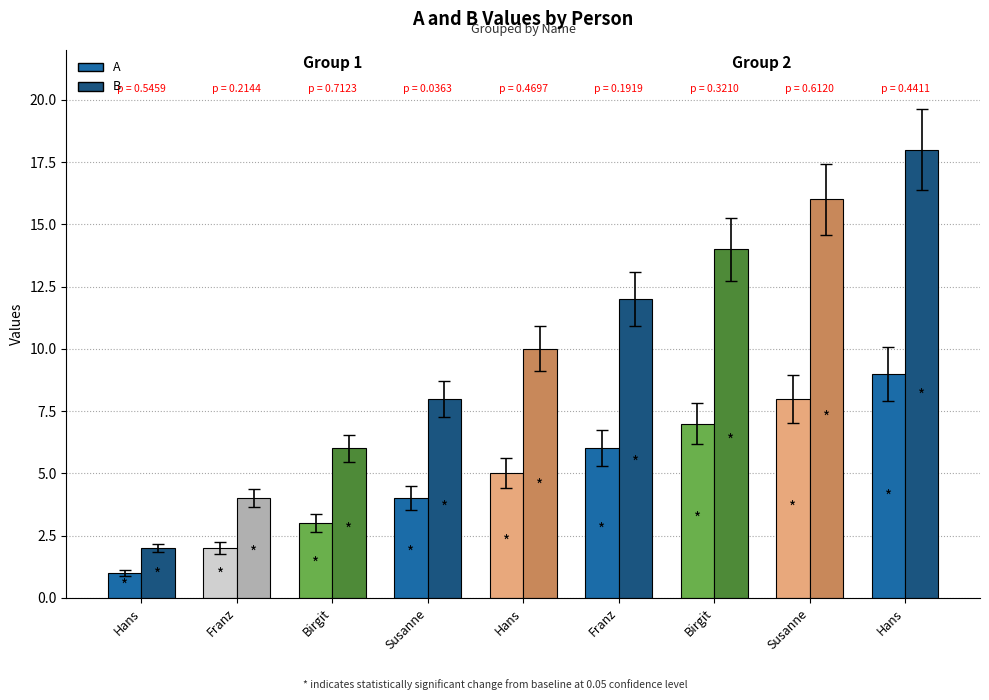

How many bars are there in total?

18